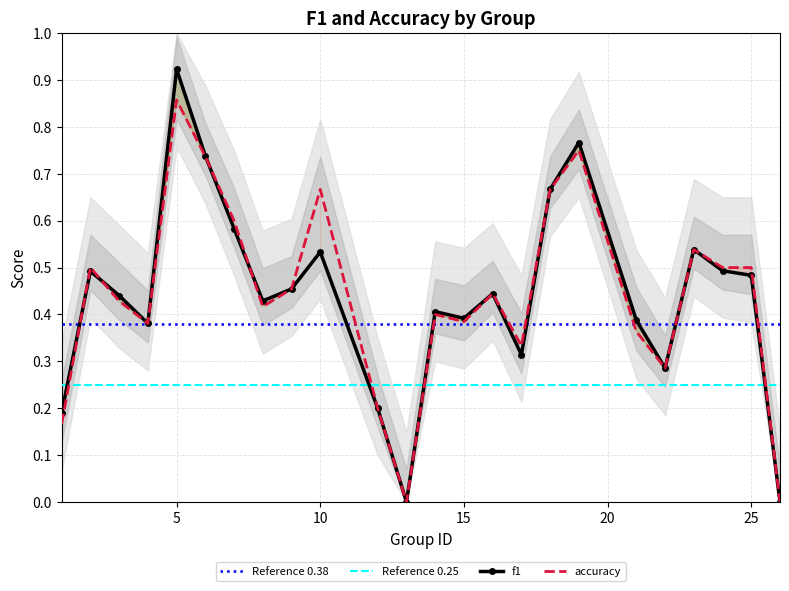

The value of accuracy at 6 is 0.5. True or false?

False